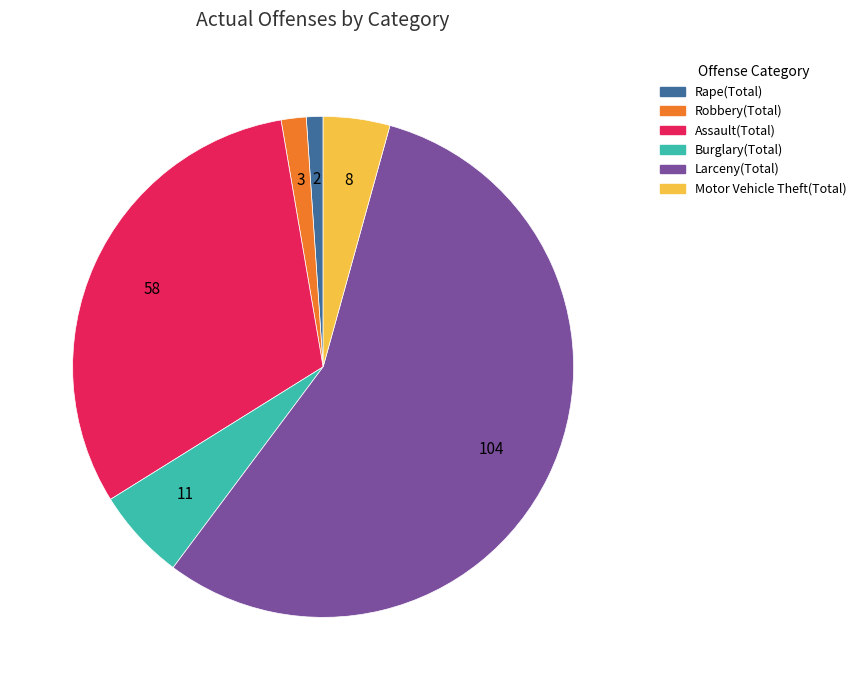

True or false: Assault(Total) accounts for 31% of the total.

True